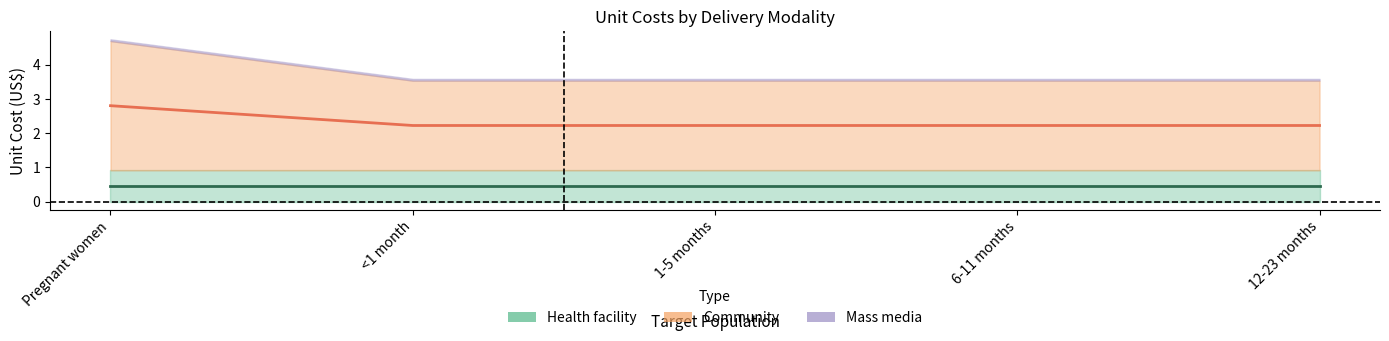

True or false: Mass media and Health facility intersect in this chart.

False